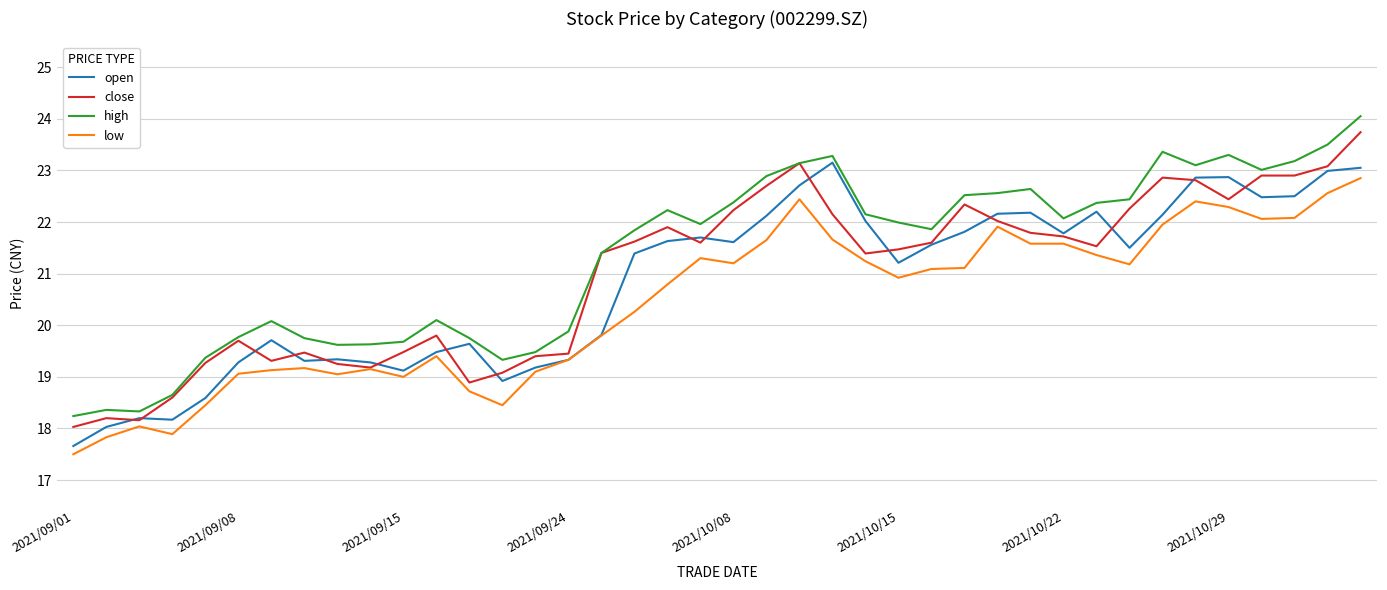

What is the sum of all close values?

838.9